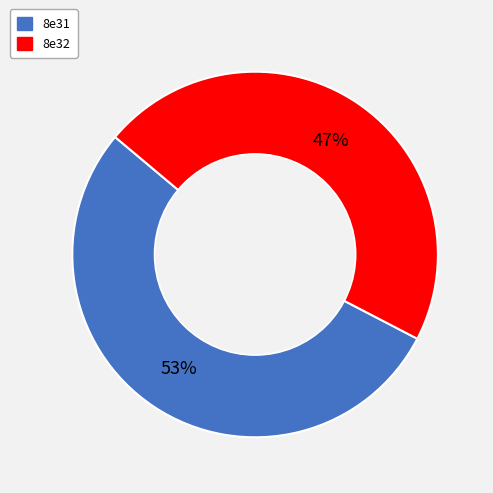

How many slices are in this pie chart?

2